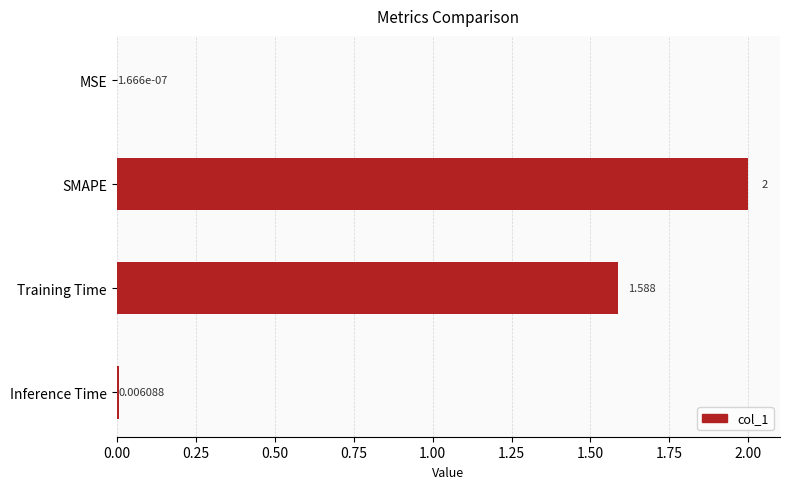

Which label corresponds to the largest value in the chart?

SMAPE